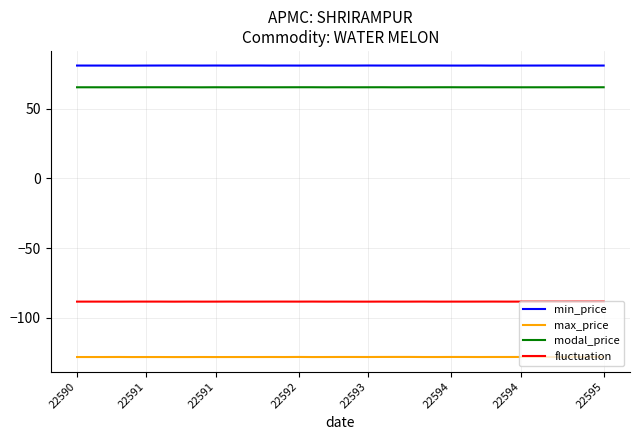

Which series has the largest total across all categories?

min_price